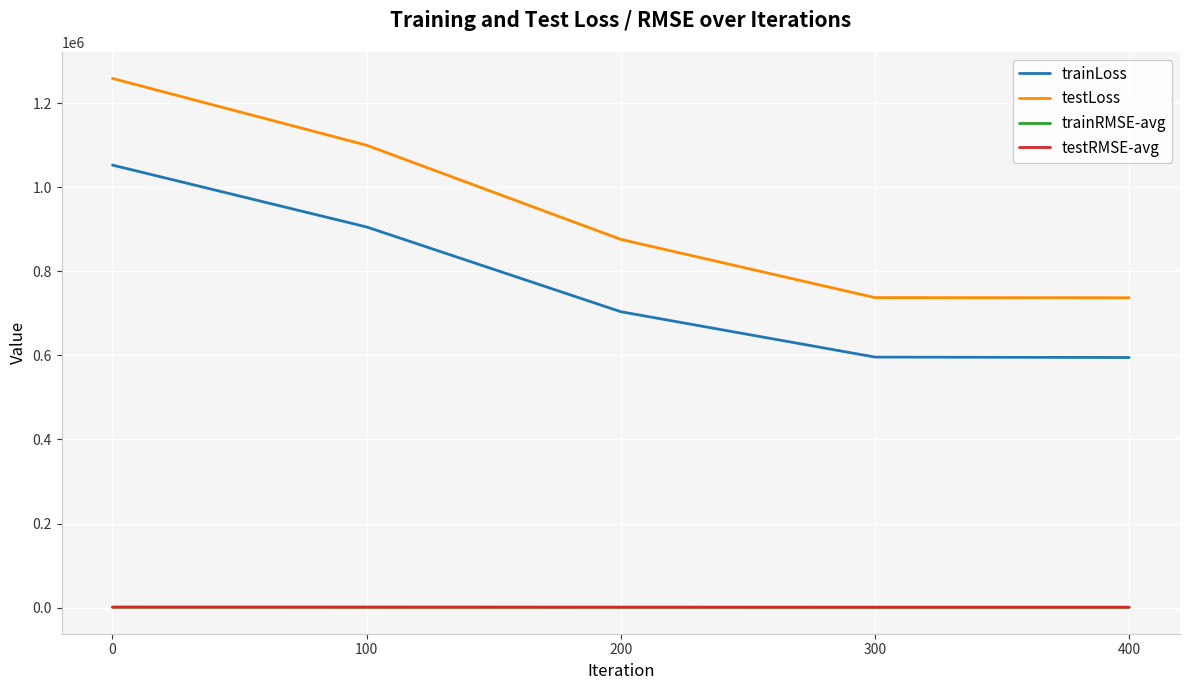

What are all the series names shown in the legend?

trainLoss, testLoss, trainRMSE-avg, testRMSE-avg